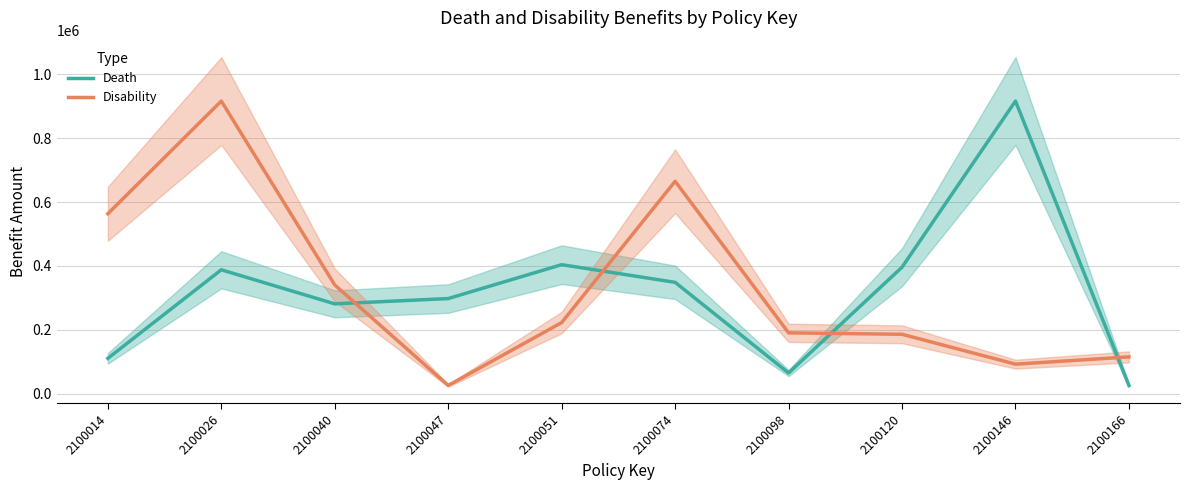

Reading right to left, extract all data points from this chart.

Death: 2100166=25900	2100146=916113	2100120=396100	2100098=65000	2100074=348700	2100051=404000	2100047=297900	2100040=281400	2100026=387970	2100014=110800
Disability: 2100166=115300	2100146=92600	2100120=186100	2100098=190600	2100074=665000	2100051=222800	2100047=25900	2100040=340480	2100026=916113	2100014=563400